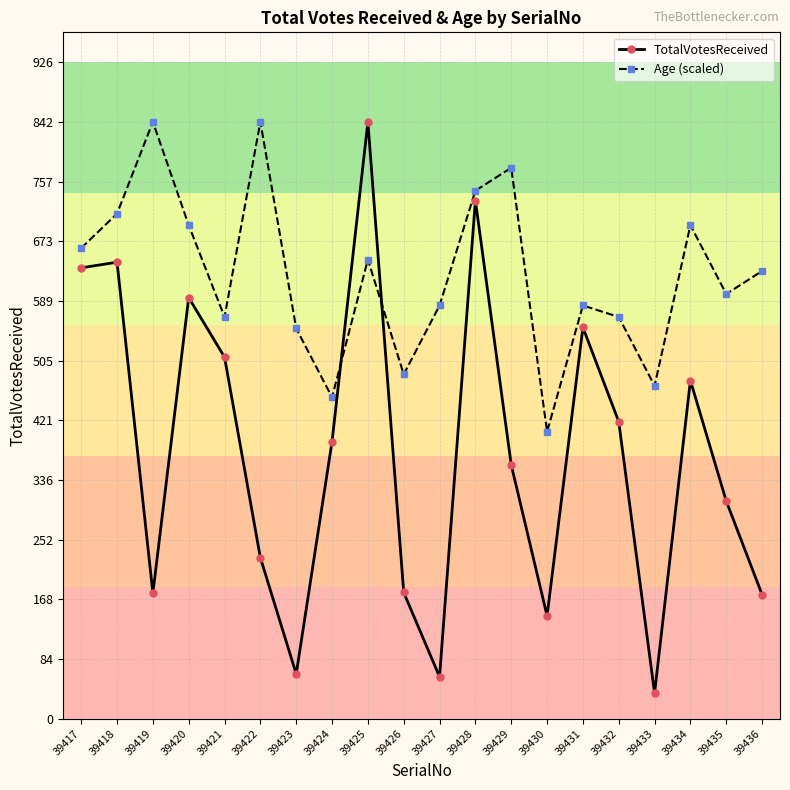

What is the value of the TotalVotesReceived point at the 5th from the left?

510.0